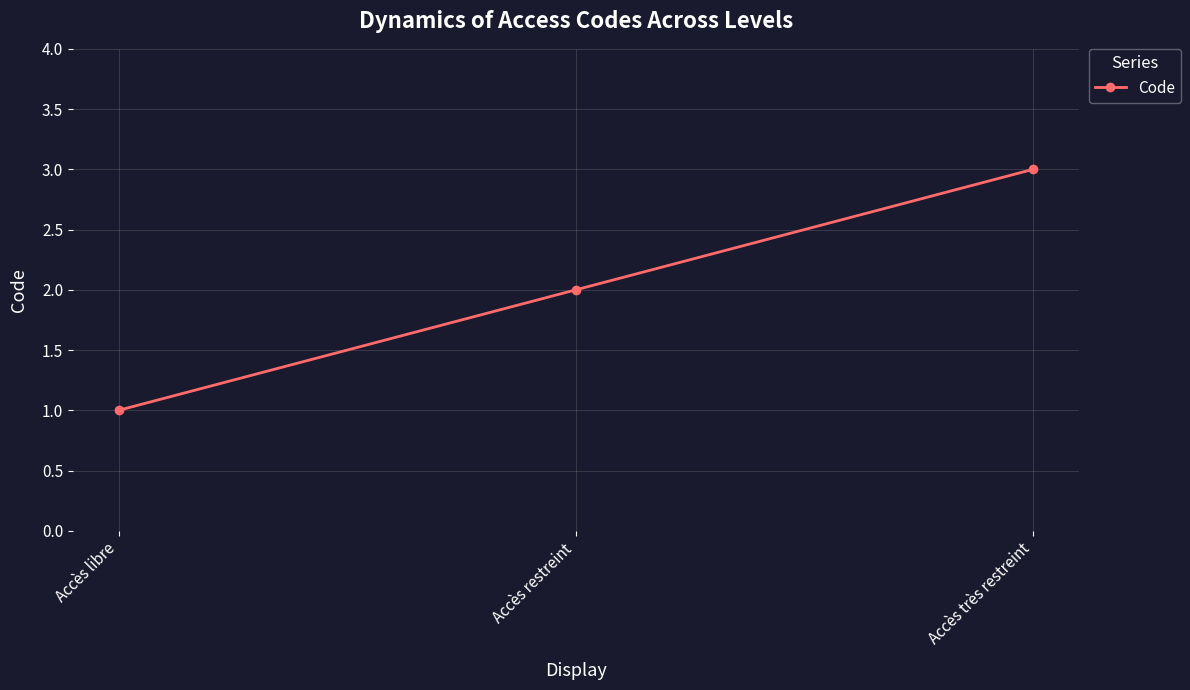

What is the greatest value displayed?

3